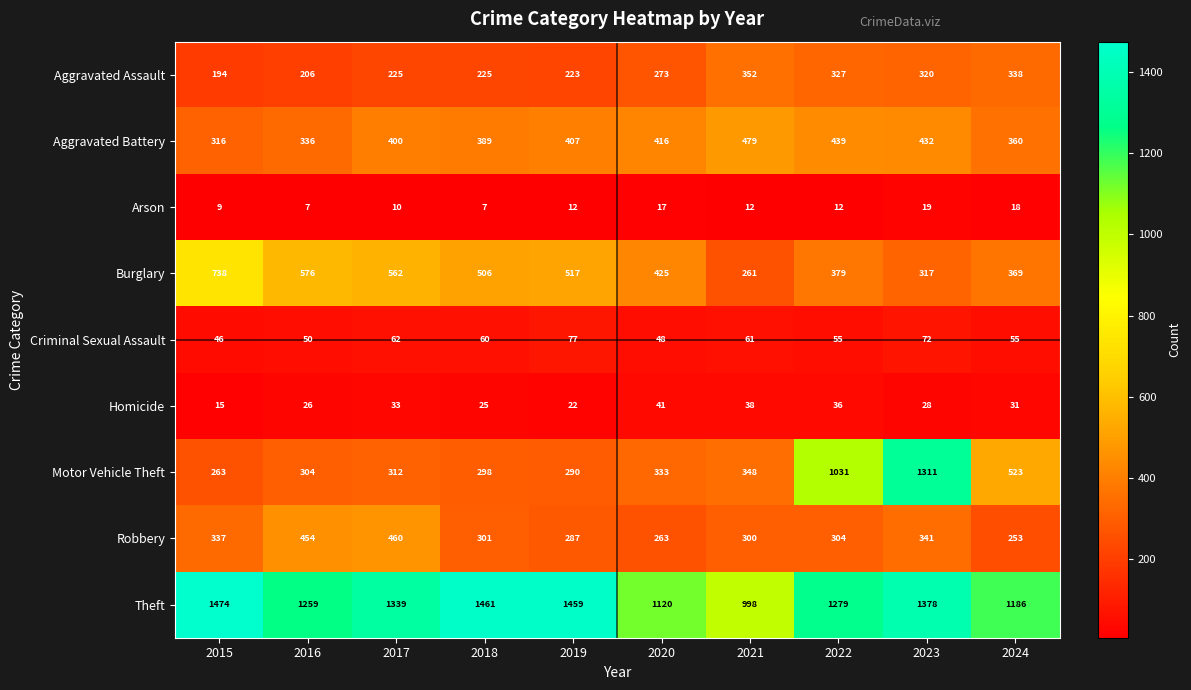

What is the difference between the second highest and second lowest values in the Motor Vehicle Theft series?

741